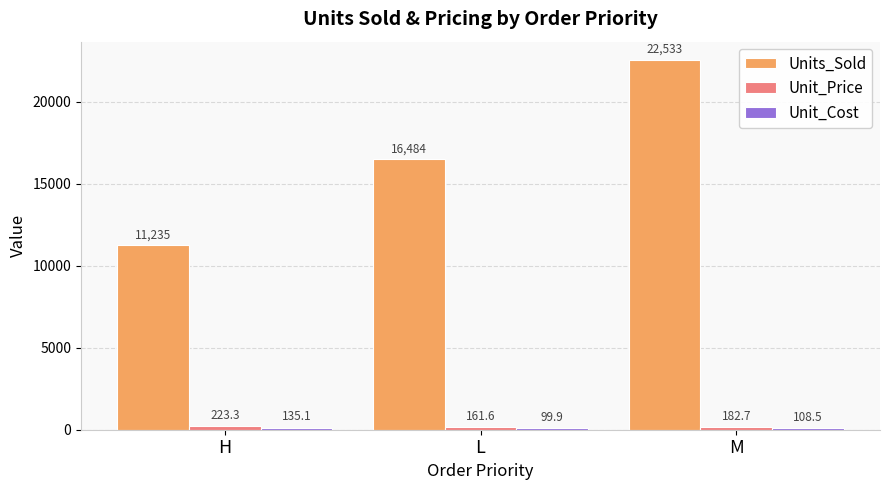

List the labels in order of Units_Sold value, largest first.

M, L, H